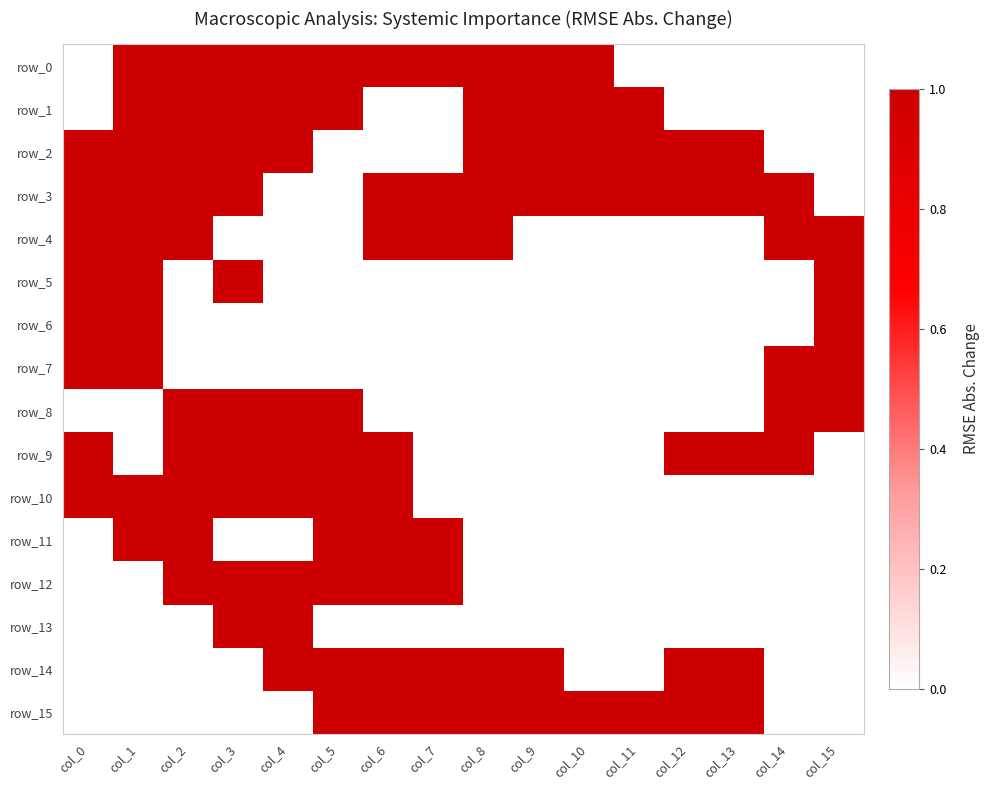

Which has a higher value, col_4 or col_0?

col_4